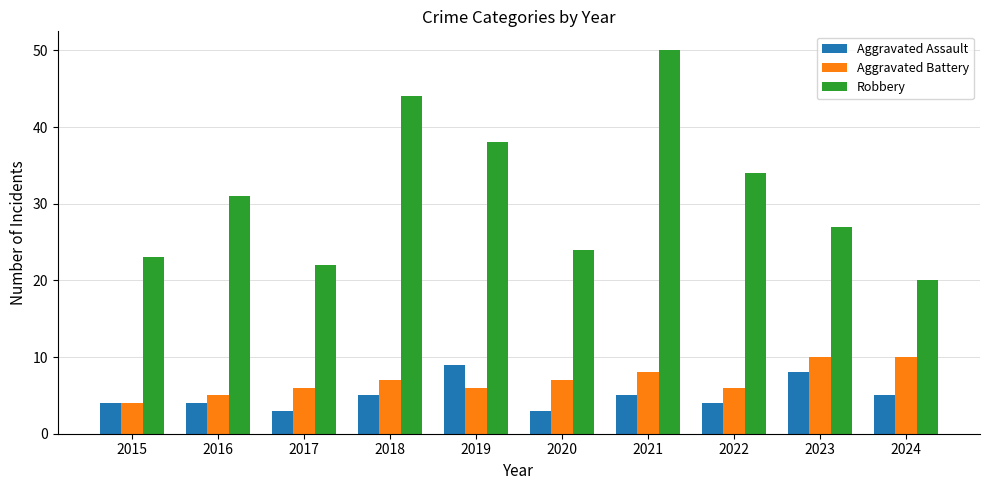

True or false: Aggravated Battery has a value of 6 at 2022.

True